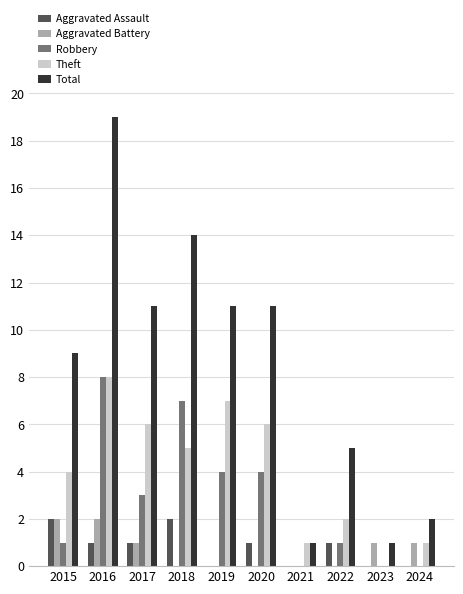

Which series has the widest spread of values?

Total